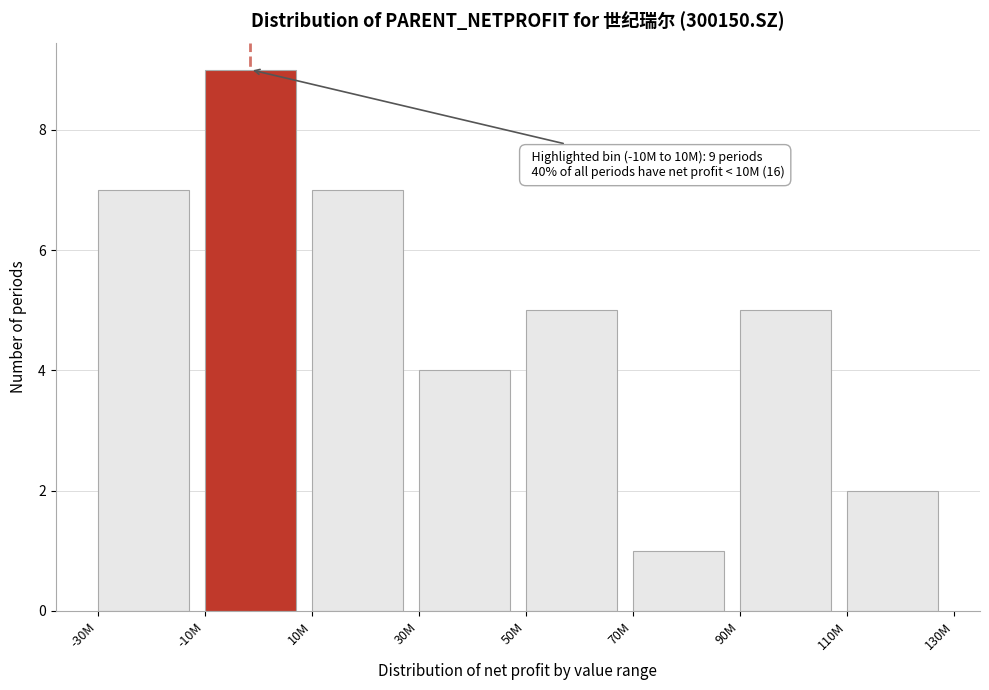

Reading left to right, transcribe all the data shown in this chart.

7	9	7	4	5	1	5	2